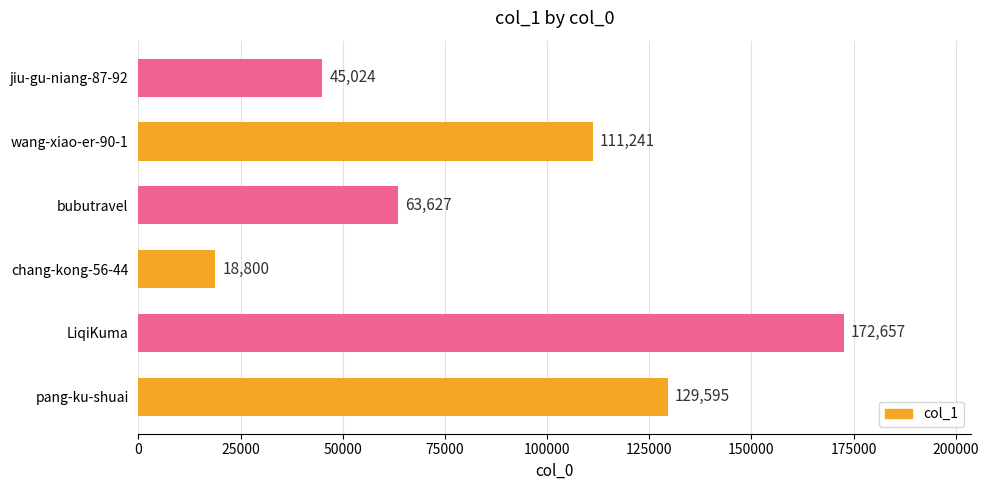

List the labels in order of value, smallest first.

chang-kong-56-44, jiu-gu-niang-87-92, bubutravel, wang-xiao-er-90-1, pang-ku-shuai, LiqiKuma